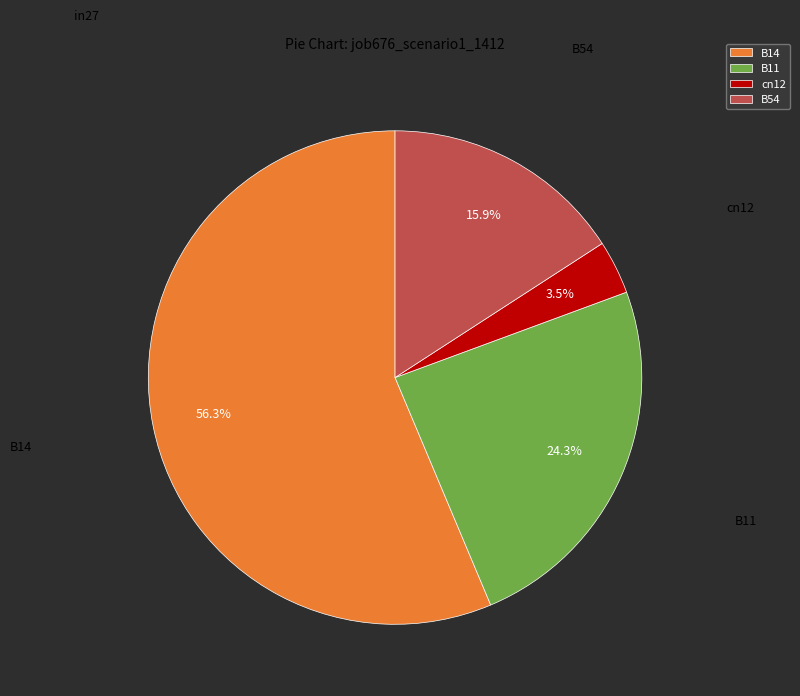

To the nearest percent, what is the difference between the largest and smallest slice percentages?

53%